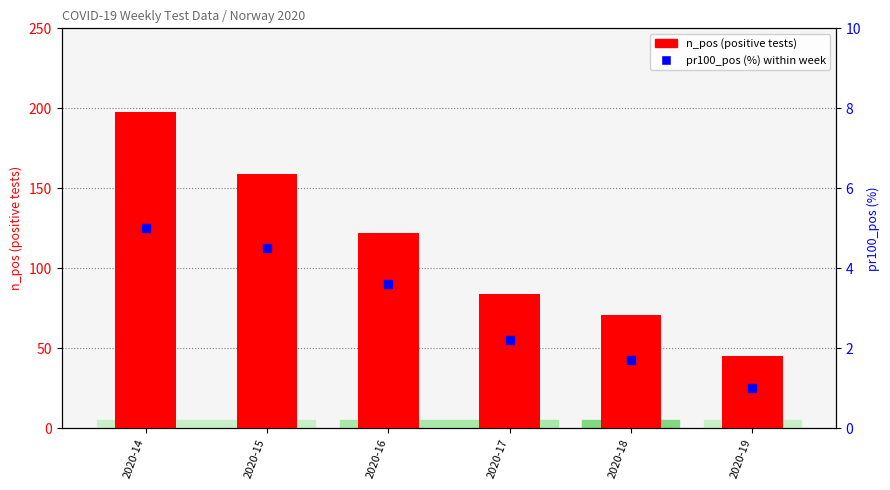

At which category is the sum across all series the highest?

2020-14